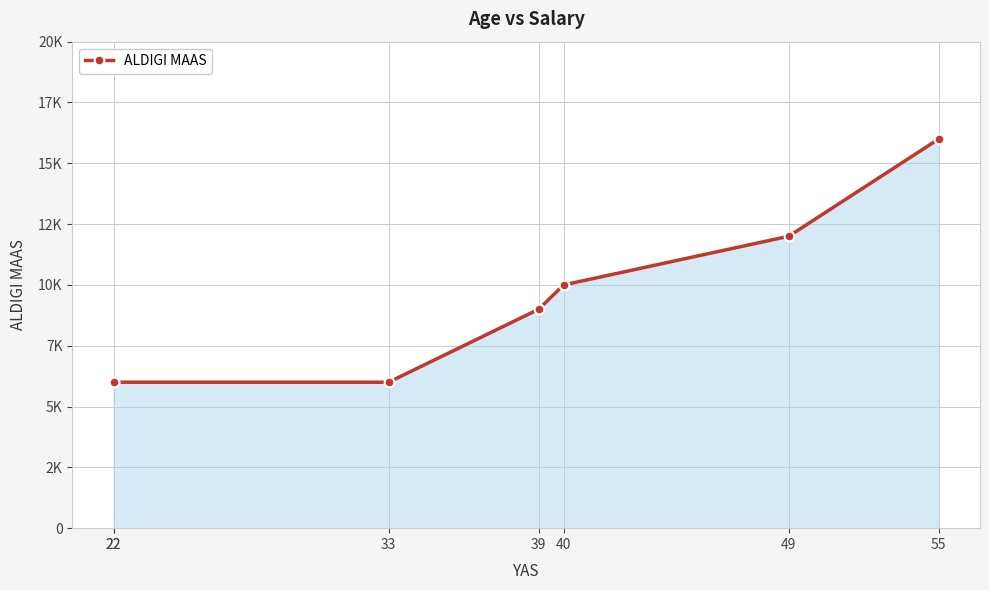

What is the minimum value shown in the chart?

6000